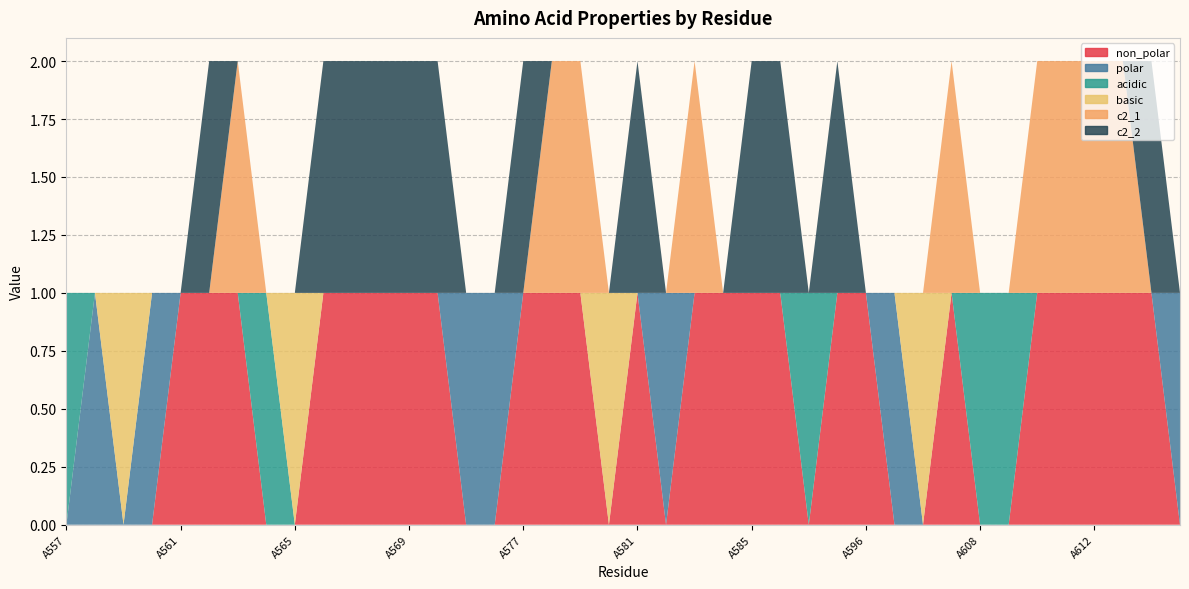

Reading left to right, transcribe all the data shown in this chart.

non_polar: 0	0	0	0	1	1	1	0	0	1	1	1	1	1	0	0	1	1	1	0	1	0	1	1	1	1	0	1	1	0	0	1	0	0	1	1	1	1	1	0
polar: 0	1	0	1	0	0	0	0	0	0	0	0	0	0	1	1	0	0	0	0	0	1	0	0	0	0	0	0	0	1	0	0	0	0	0	0	0	0	0	1
acidic: 1	0	0	0	0	0	0	1	0	0	0	0	0	0	0	0	0	0	0	0	0	0	0	0	0	0	1	0	0	0	0	0	1	1	0	0	0	0	0	0
basic: 0	0	1	0	0	0	0	0	1	0	0	0	0	0	0	0	0	0	0	1	0	0	0	0	0	0	0	0	0	0	1	0	0	0	0	0	0	0	0	0
c2_1: 0	0	0	0	0	0	1	0	0	0	0	0	0	0	0	0	0	1	1	0	0	0	1	0	0	0	0	0	0	0	0	1	0	0	1	1	1	1	0	0
c2_2: 0	0	0	0	0	1	0	0	0	1	1	1	1	1	0	0	1	0	0	0	1	0	0	0	1	1	0	1	0	0	0	0	0	0	0	0	0	0	1	0